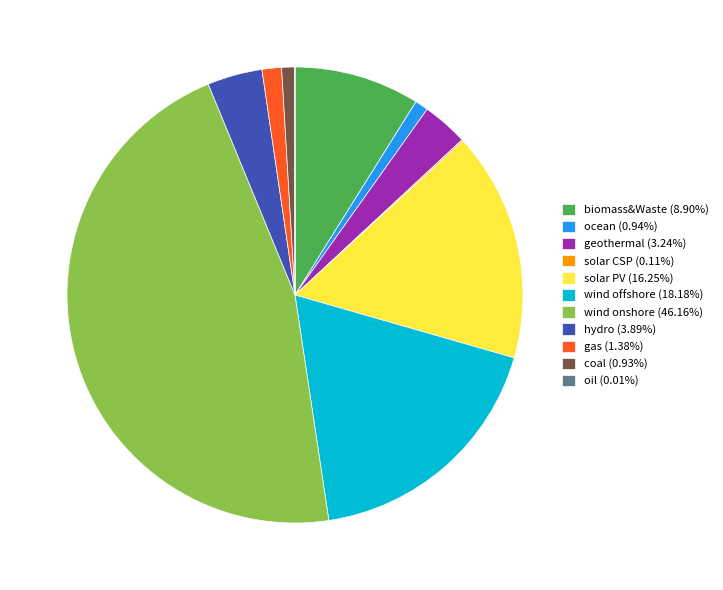

Is there a majority slice in this chart?

No